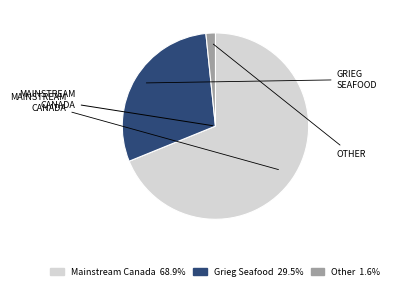

Is there any slice that represents more than half of the pie?

Yes